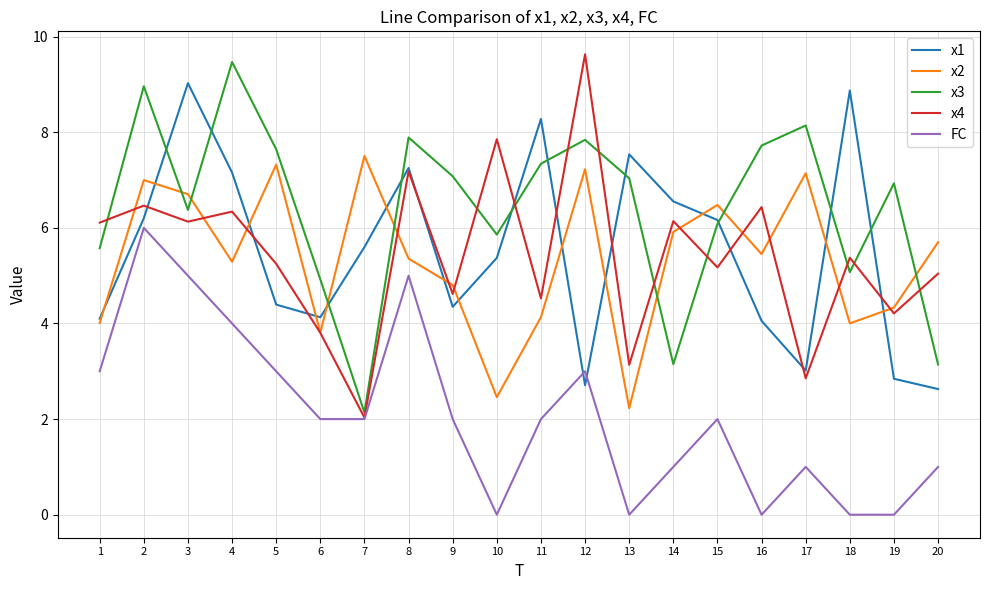

True or false: x2 and FC intersect in this chart.

False